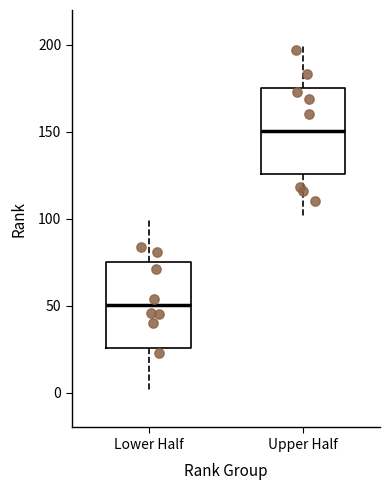

Where is the upper edge of the box for Lower Half on the y-axis? The values are not printed on the chart, so give them approximately, as read against the axis.

75